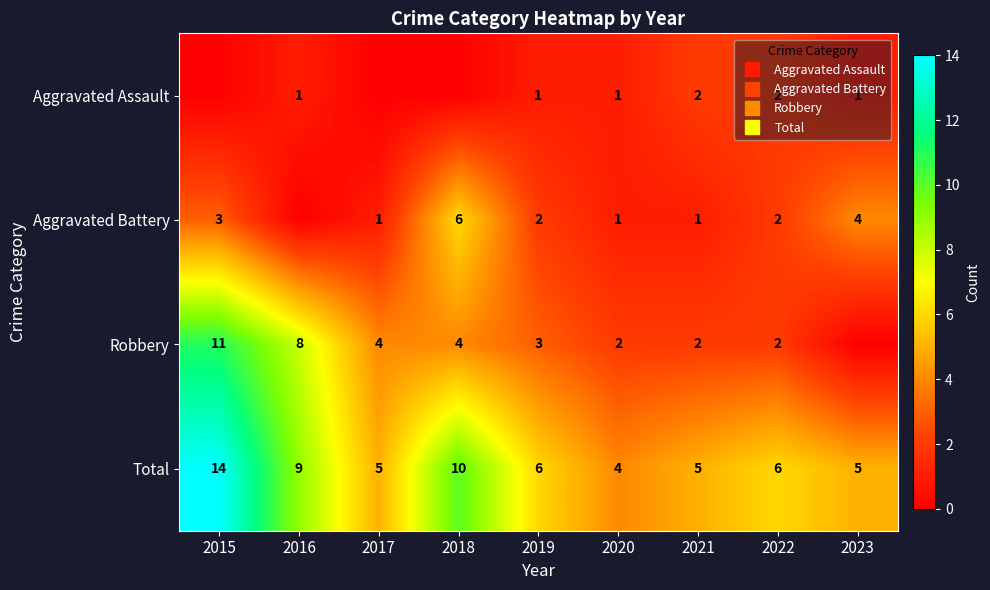

What is the maximum value shown in the chart?

14